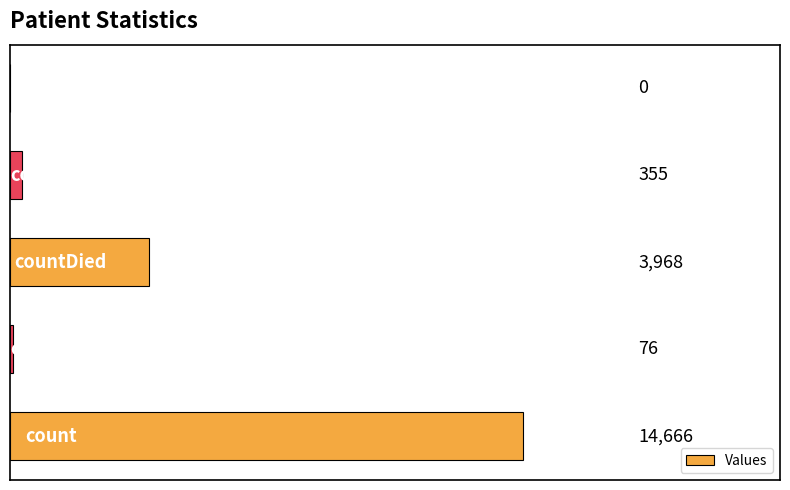

What is the maximum value shown in the chart?

14666